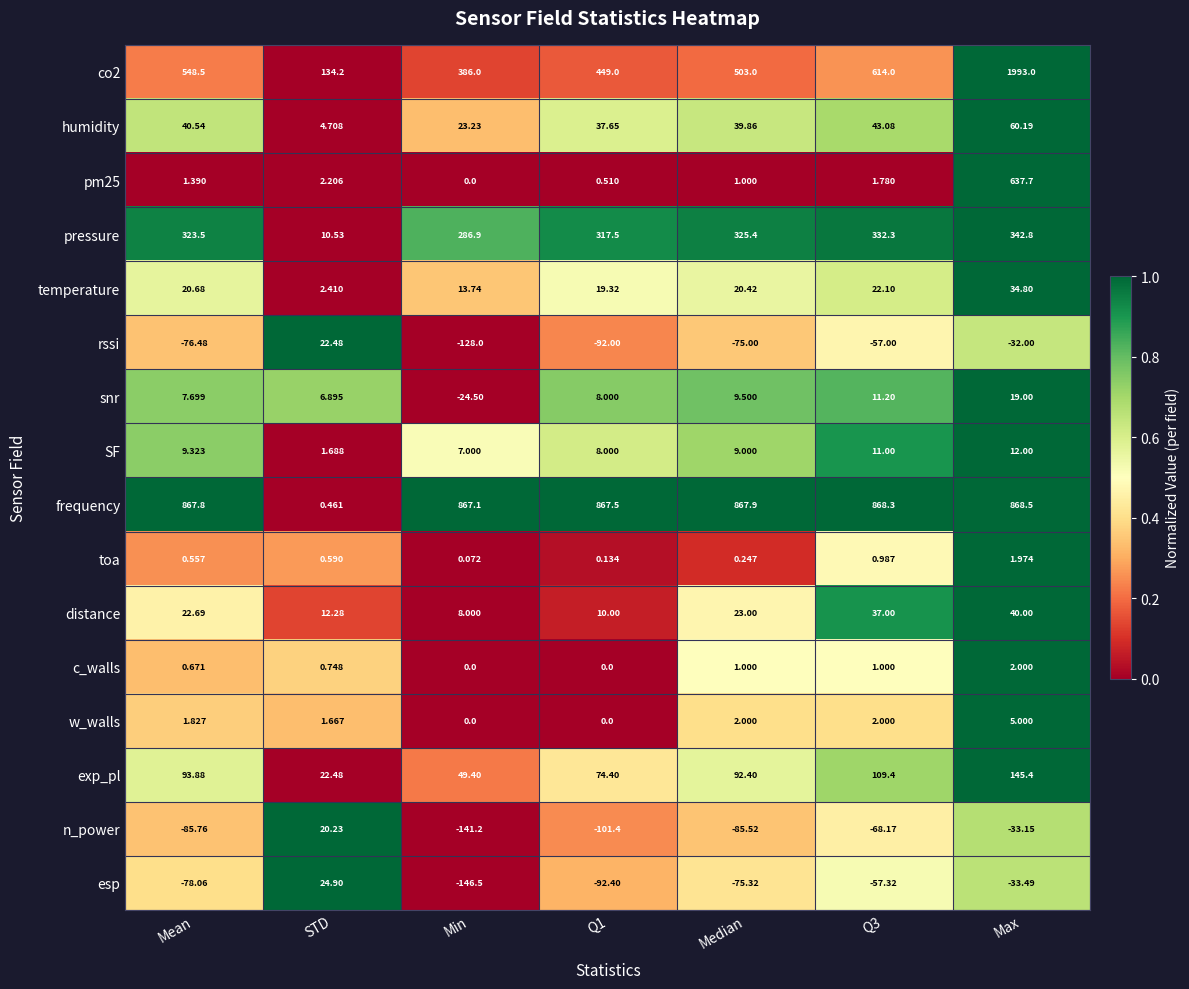

At which category is the sum across all series the highest?

Max